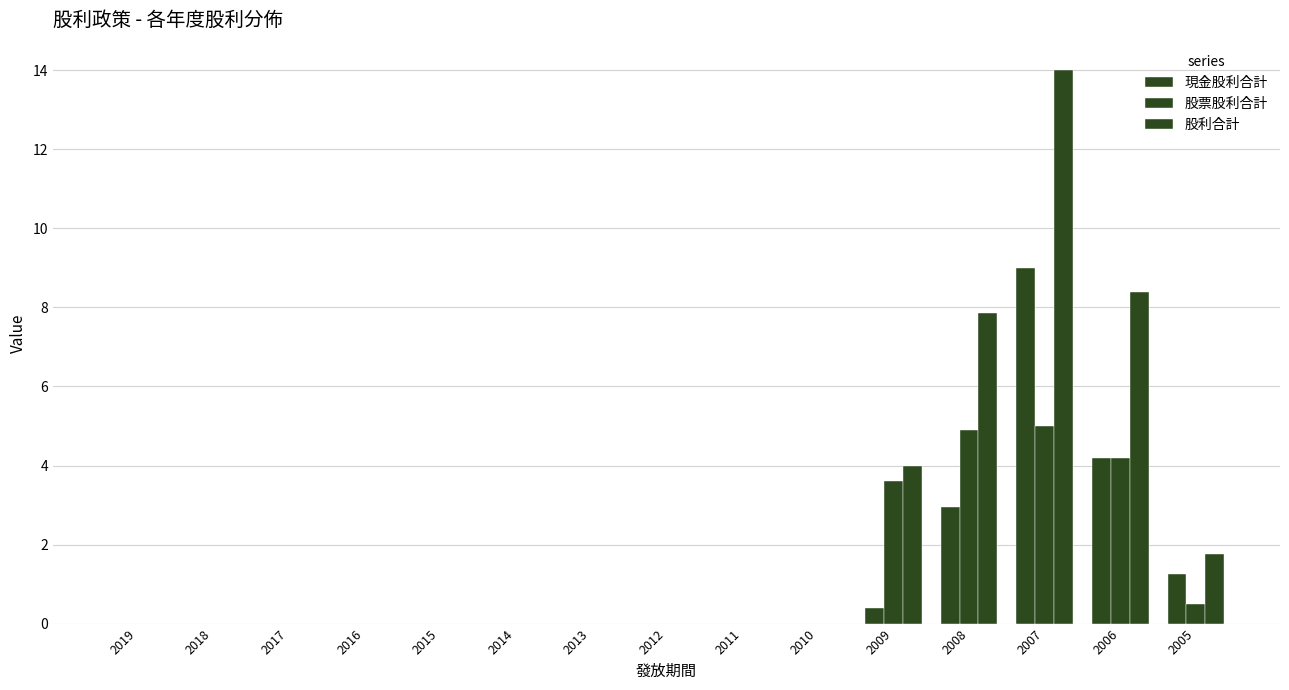

List the labels in order of 股票股利合計 value, smallest first.

2019, 2018, 2017, 2016, 2015, 2014, 2013, 2012, 2011, 2010, 2005, 2009, 2006, 2008, 2007